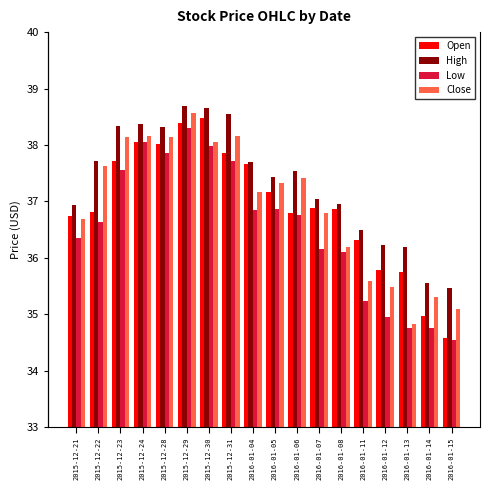

What is the maximum value for High?

38.7